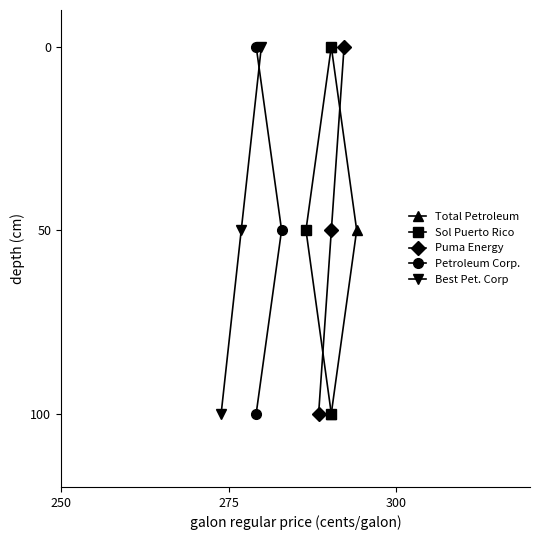

Does the chart have visible grid lines?

No